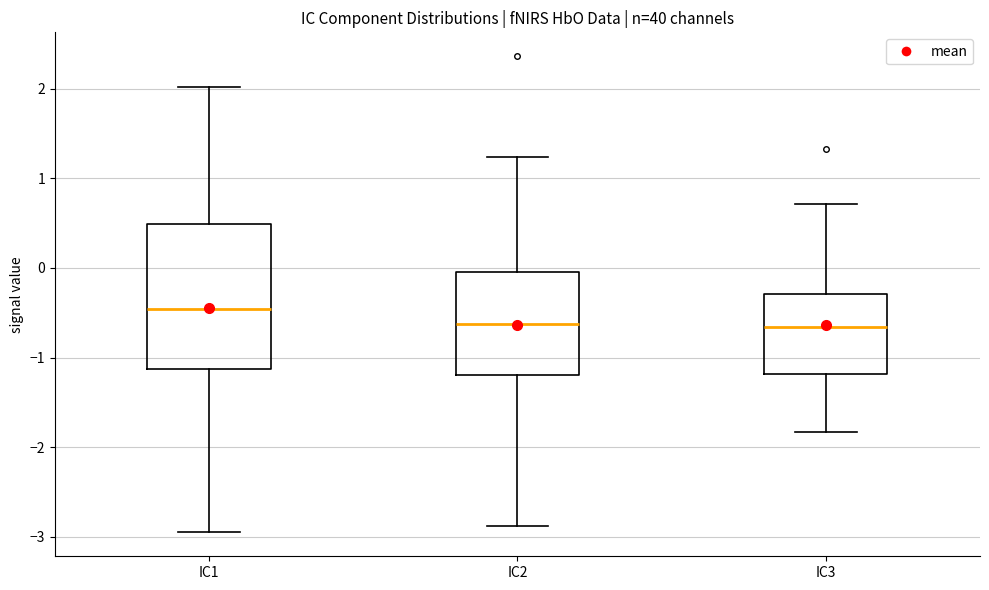

Where does the upper whisker of the box for IC2 end on the y-axis? The values are not printed on the chart, so give them approximately, as read against the axis.

1.2